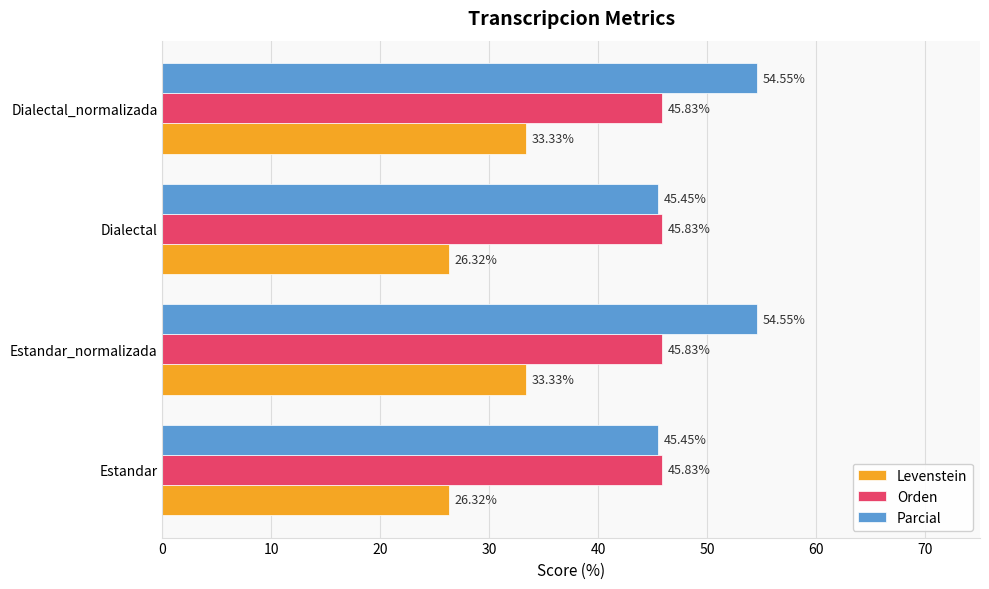

At how many categories does at least one series exceed 45?

4